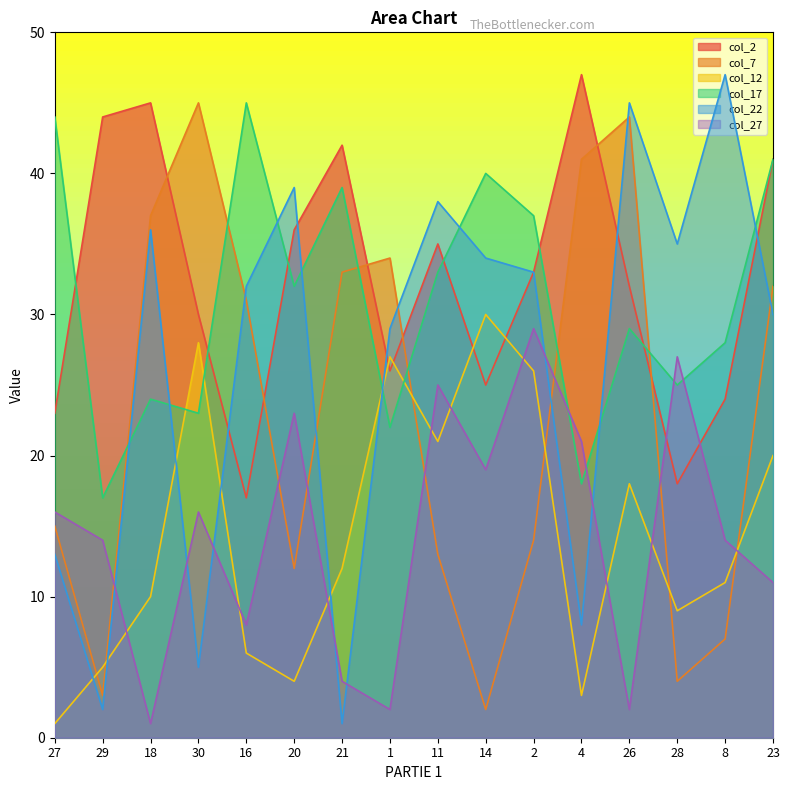

Which category has the lowest value in the col_12 series?

27